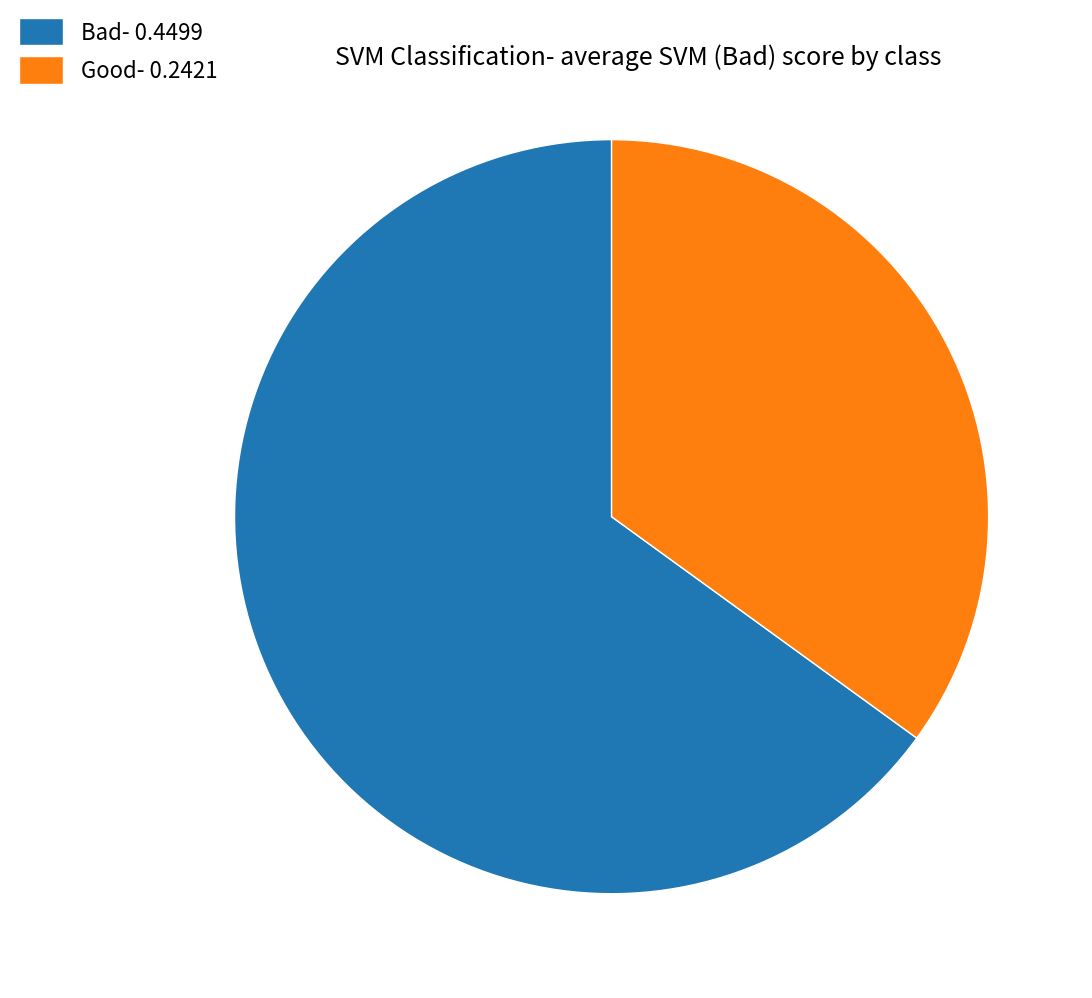

Is it true that Good- 0.2421 is 28% of the pie?

False